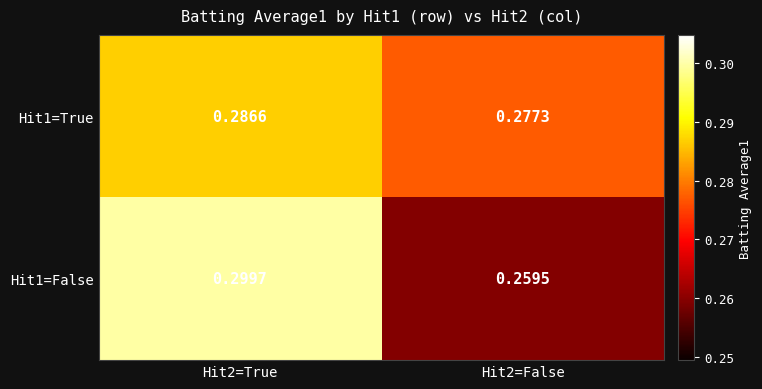

Is the value of Hit1=True at Hit2=True greater than the value of Hit1=False at Hit2=False?

Yes